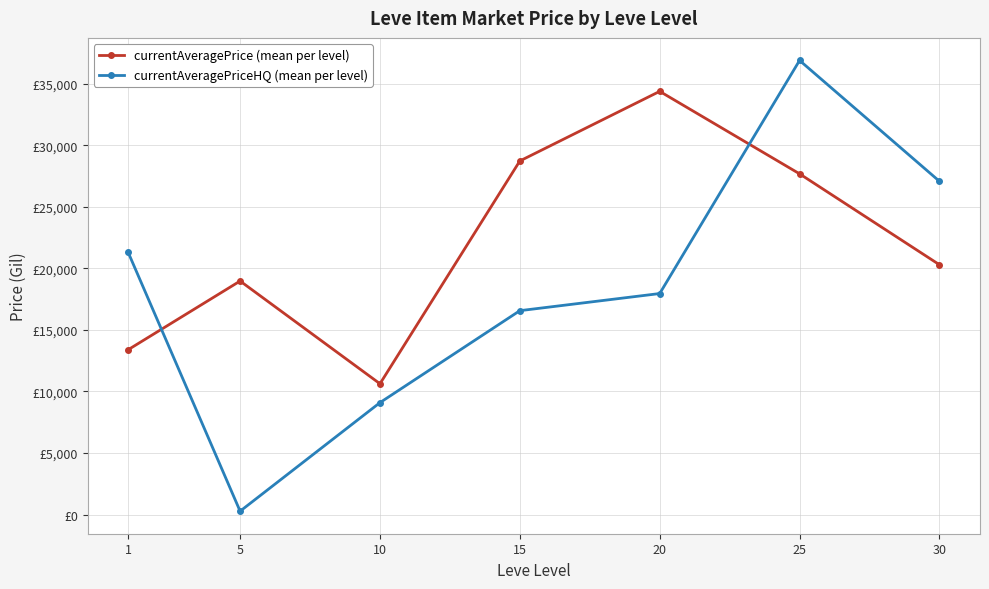

What are all the series names shown in the legend?

currentAveragePrice (mean per level), currentAveragePriceHQ (mean per level)